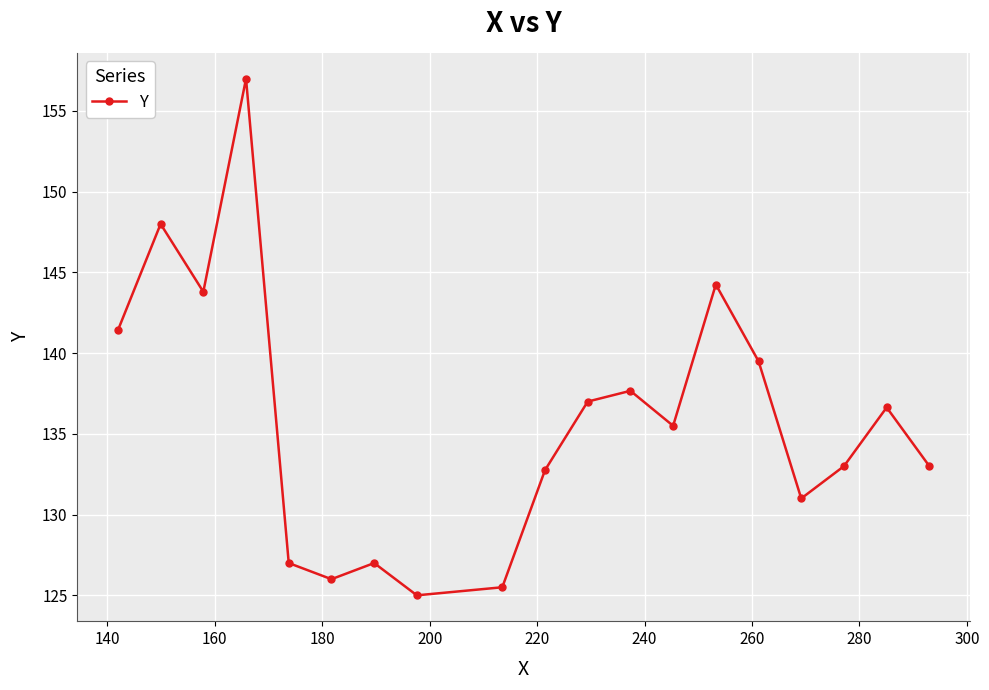

What is the minimum value shown in the chart?

125.0